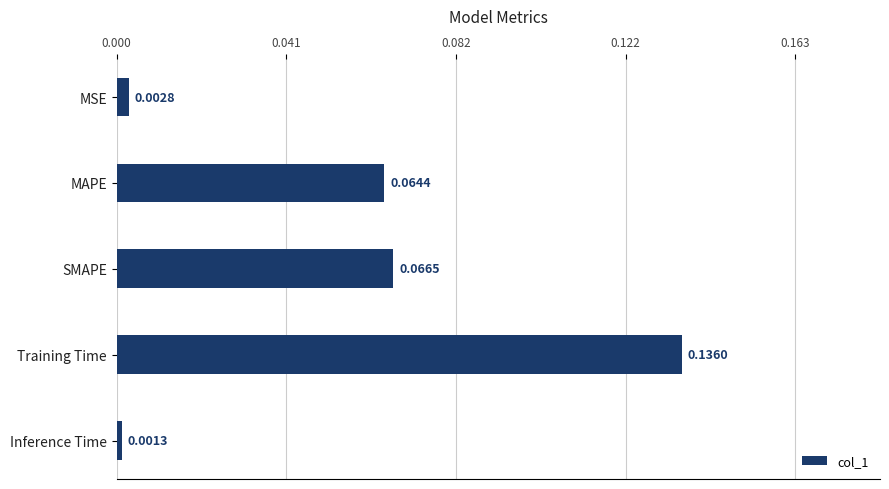

What is the sum of all values?

0.3